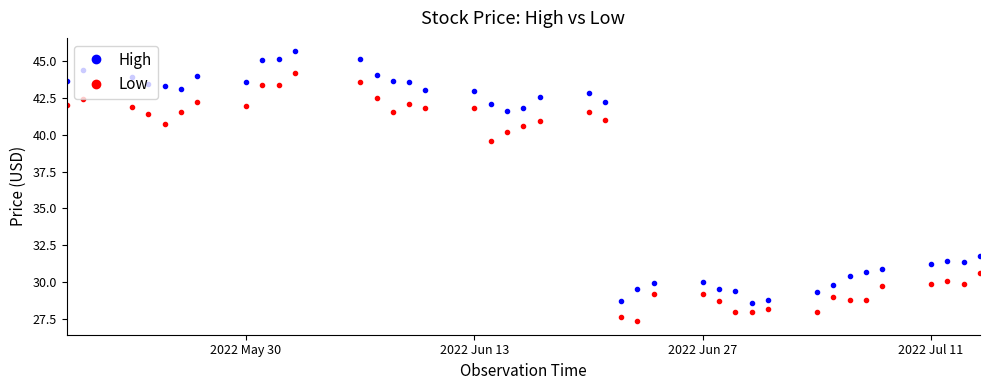

What are all the series names shown in the legend?

High, Low